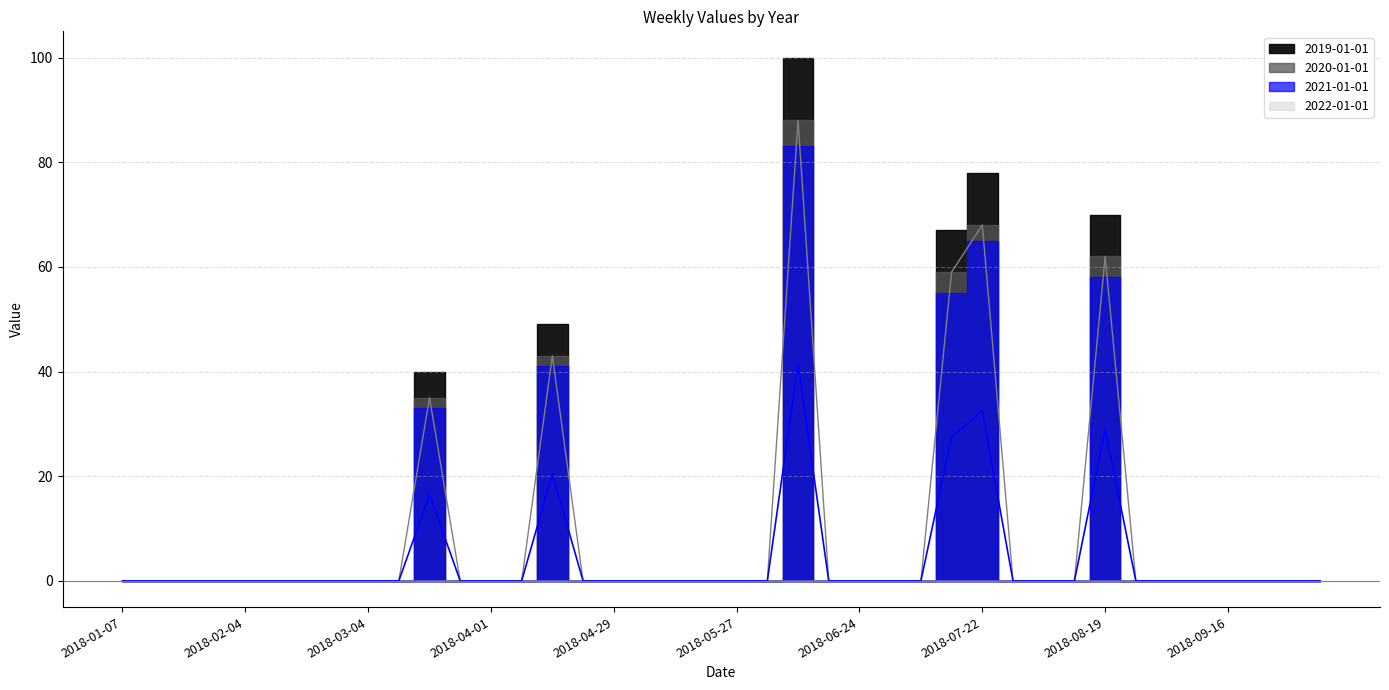

Is the value of 2021-01-01 at 2018-08-26 greater than the value of 2020-01-01 at 2018-02-04?

No